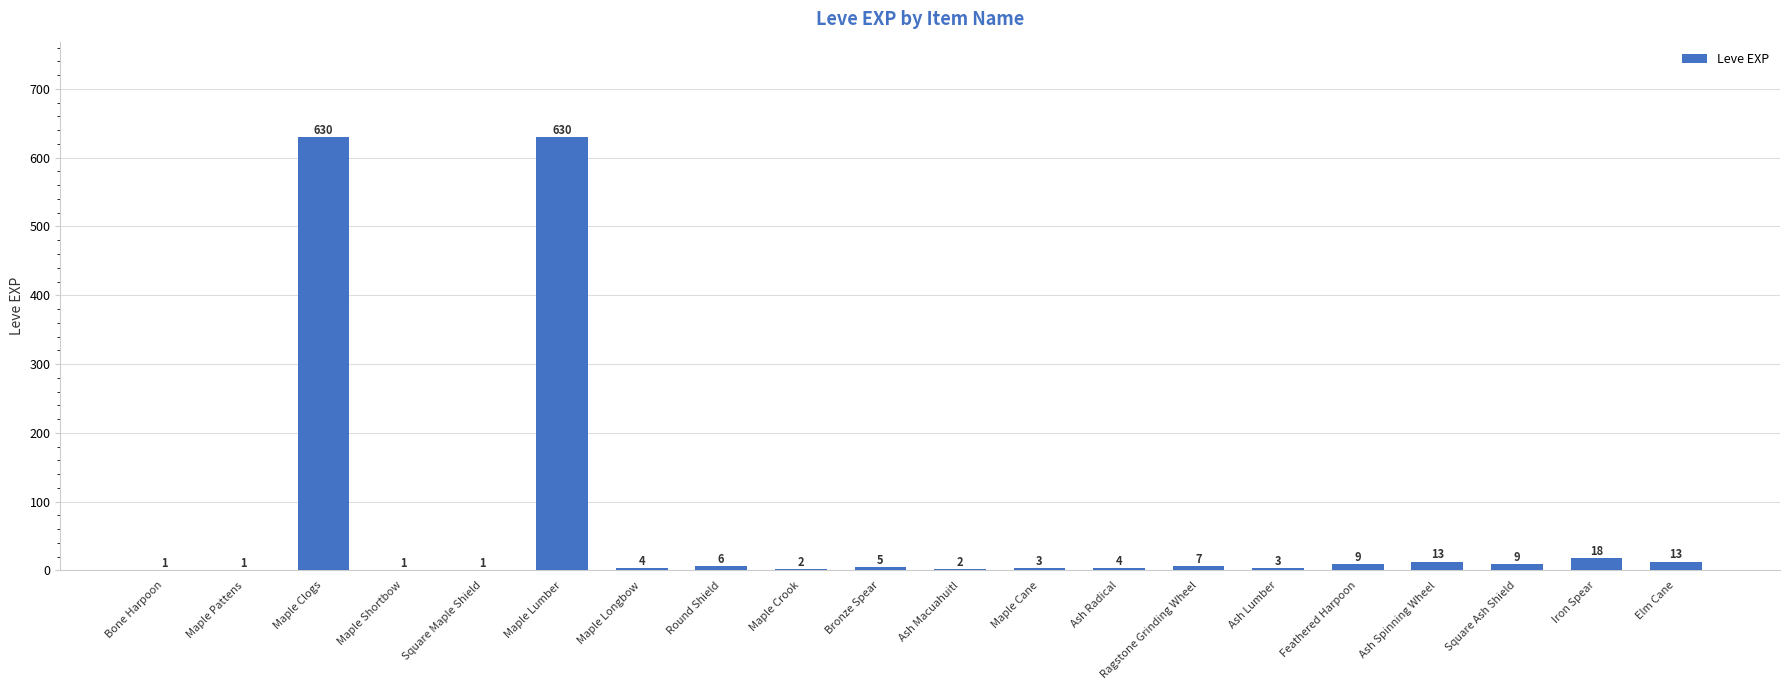

The value at Square Ash Shield is 9. True or false?

True